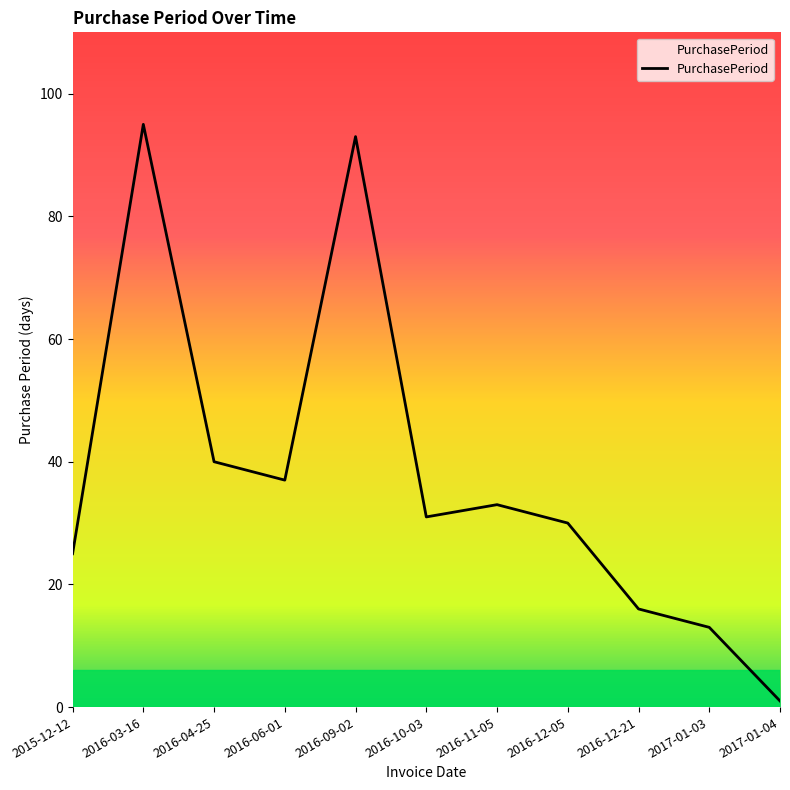

How many categories are shown in the chart?

11